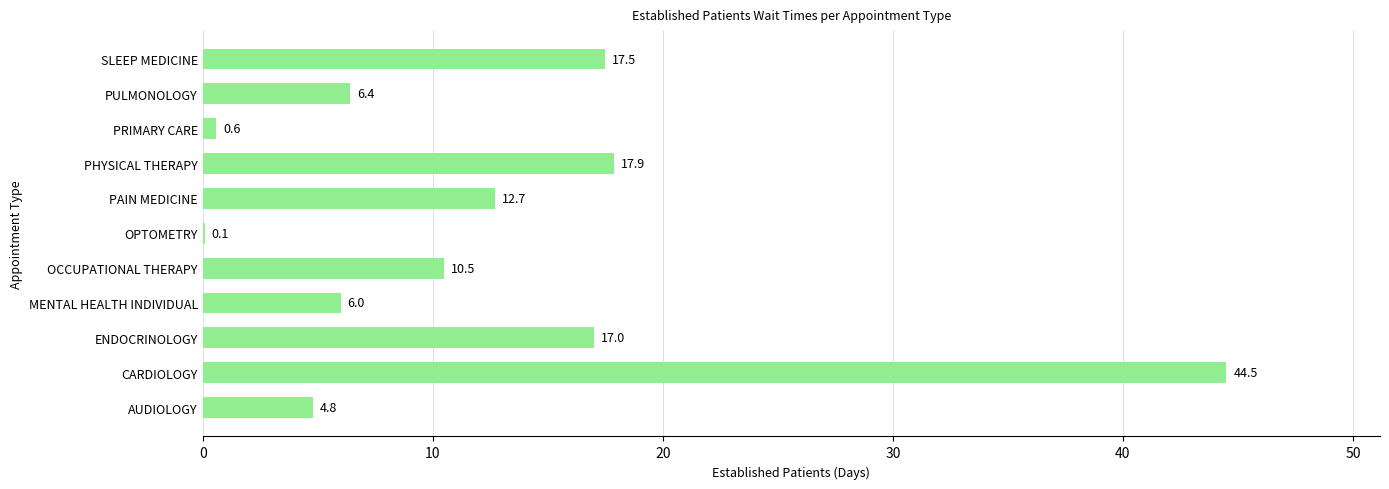

Count the number of categories in the chart.

11